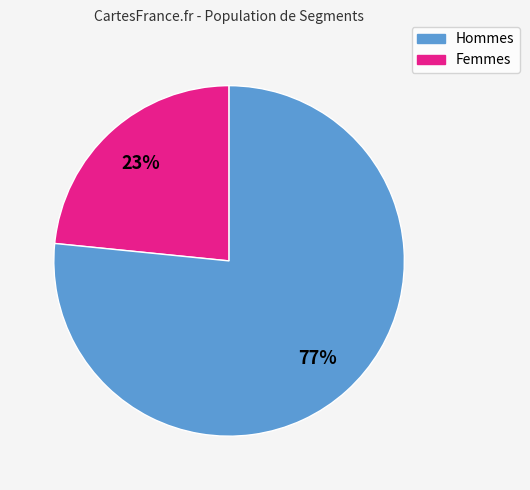

Does any single category account for the majority?

Yes